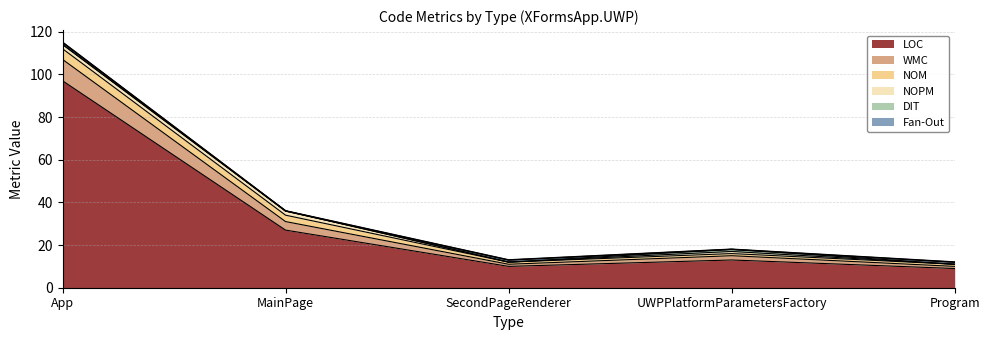

In DIT, how many points are higher than both neighbors (excluding endpoints)?

1